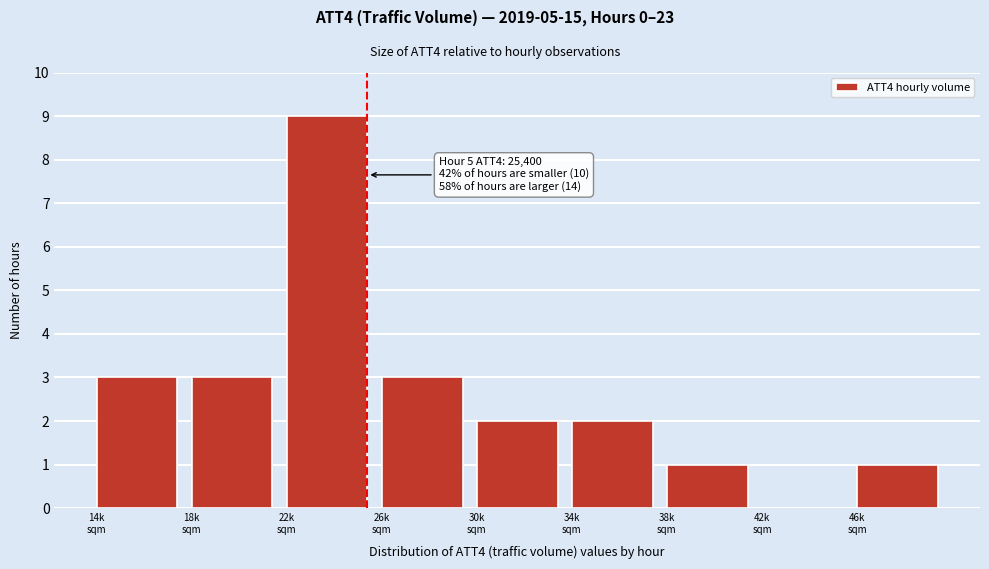

What is the greatest value displayed?

9